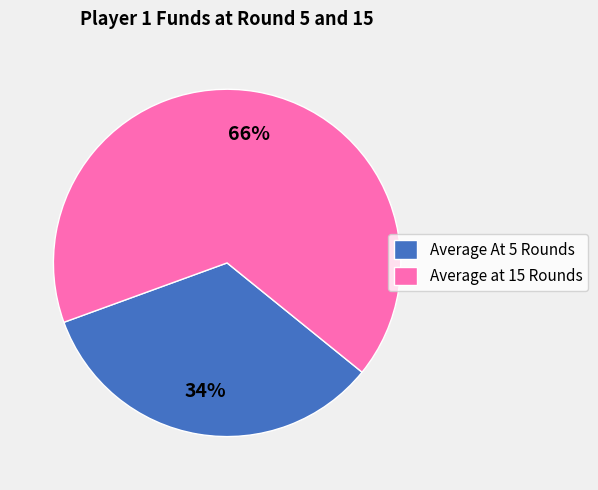

Is the sum of Average at 15 Rounds and Average At 5 Rounds greater than half?

Yes